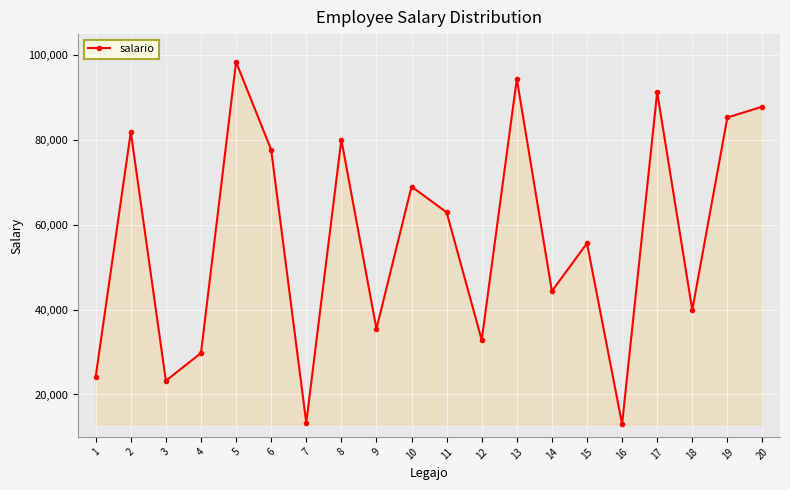

Is it true that the value at 6 is 77740.1?

True